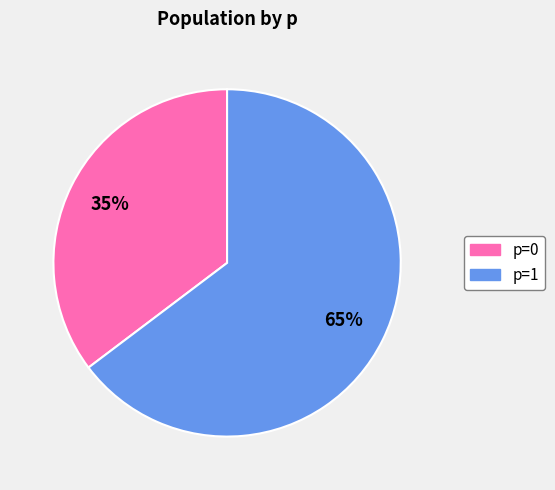

Is there a majority slice in this chart?

Yes